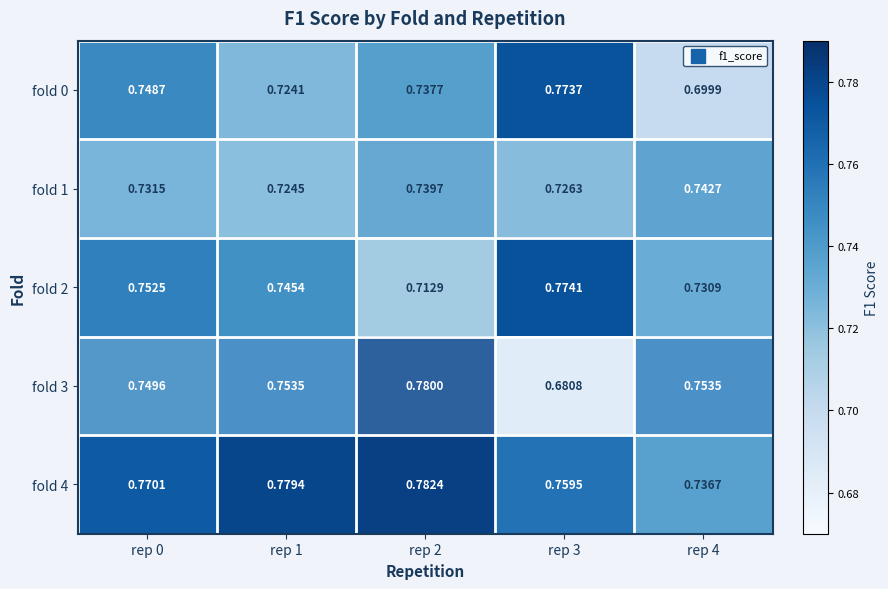

Is the value of fold 2 at rep 4 greater than the value of fold 3 at rep 0?

No